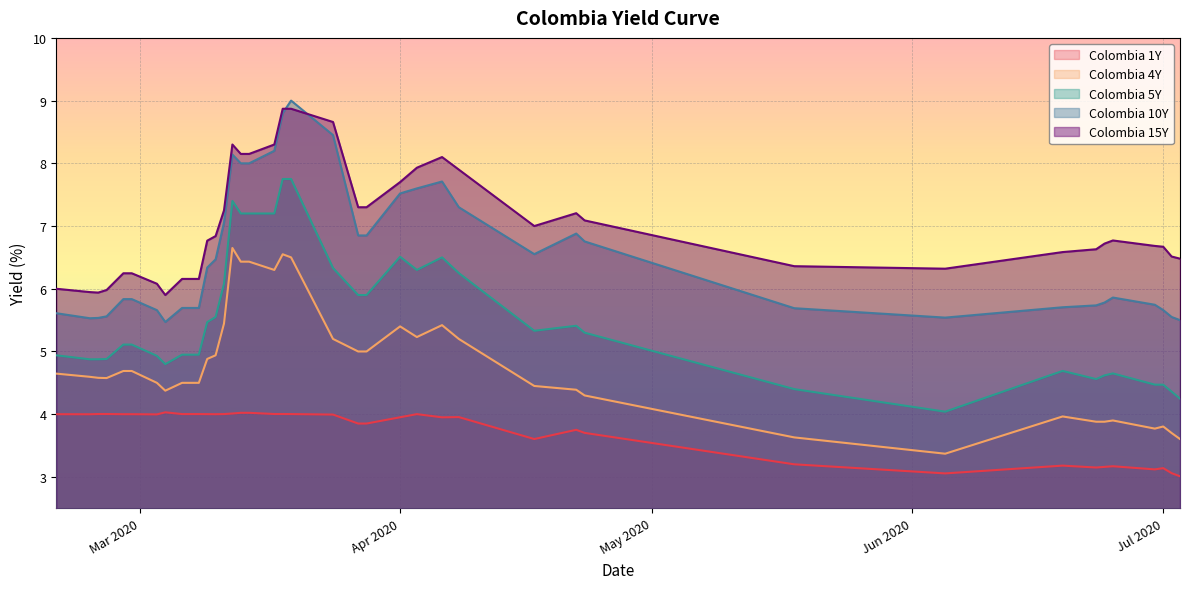

At which label does Colombia 4Y first exceed 4?

2020-02-20